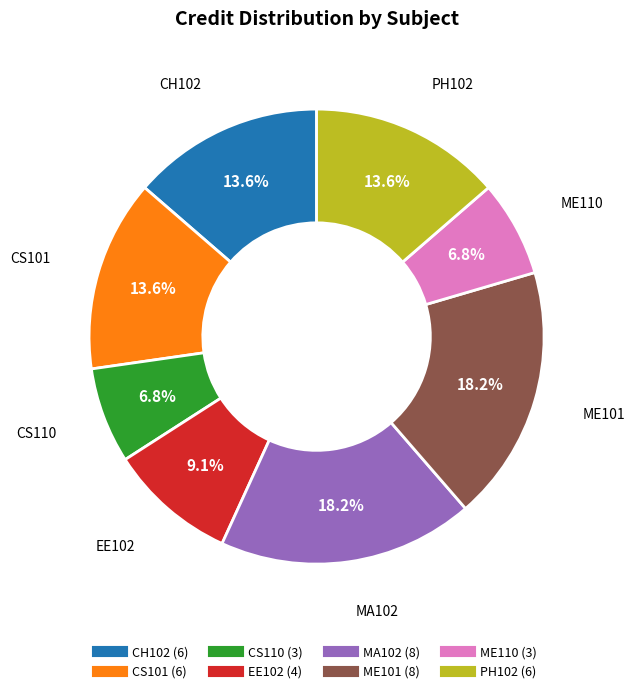

To the nearest percent, what is the difference between the largest and smallest slice percentages?

11%